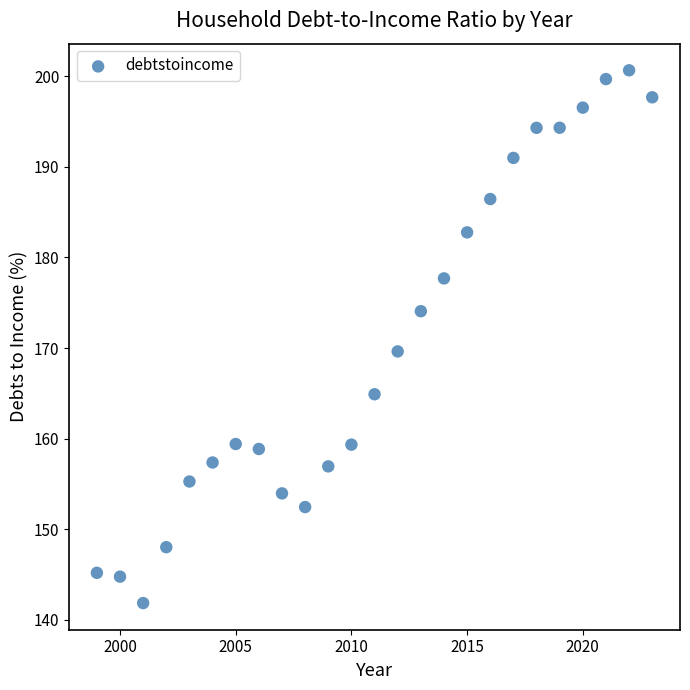

What is the range of X values (max minus min)?

24.0